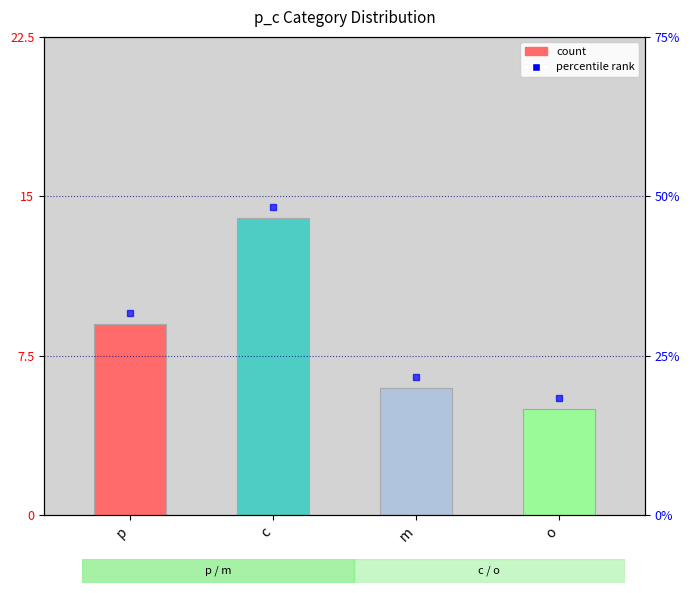

How many values are below 9?

2